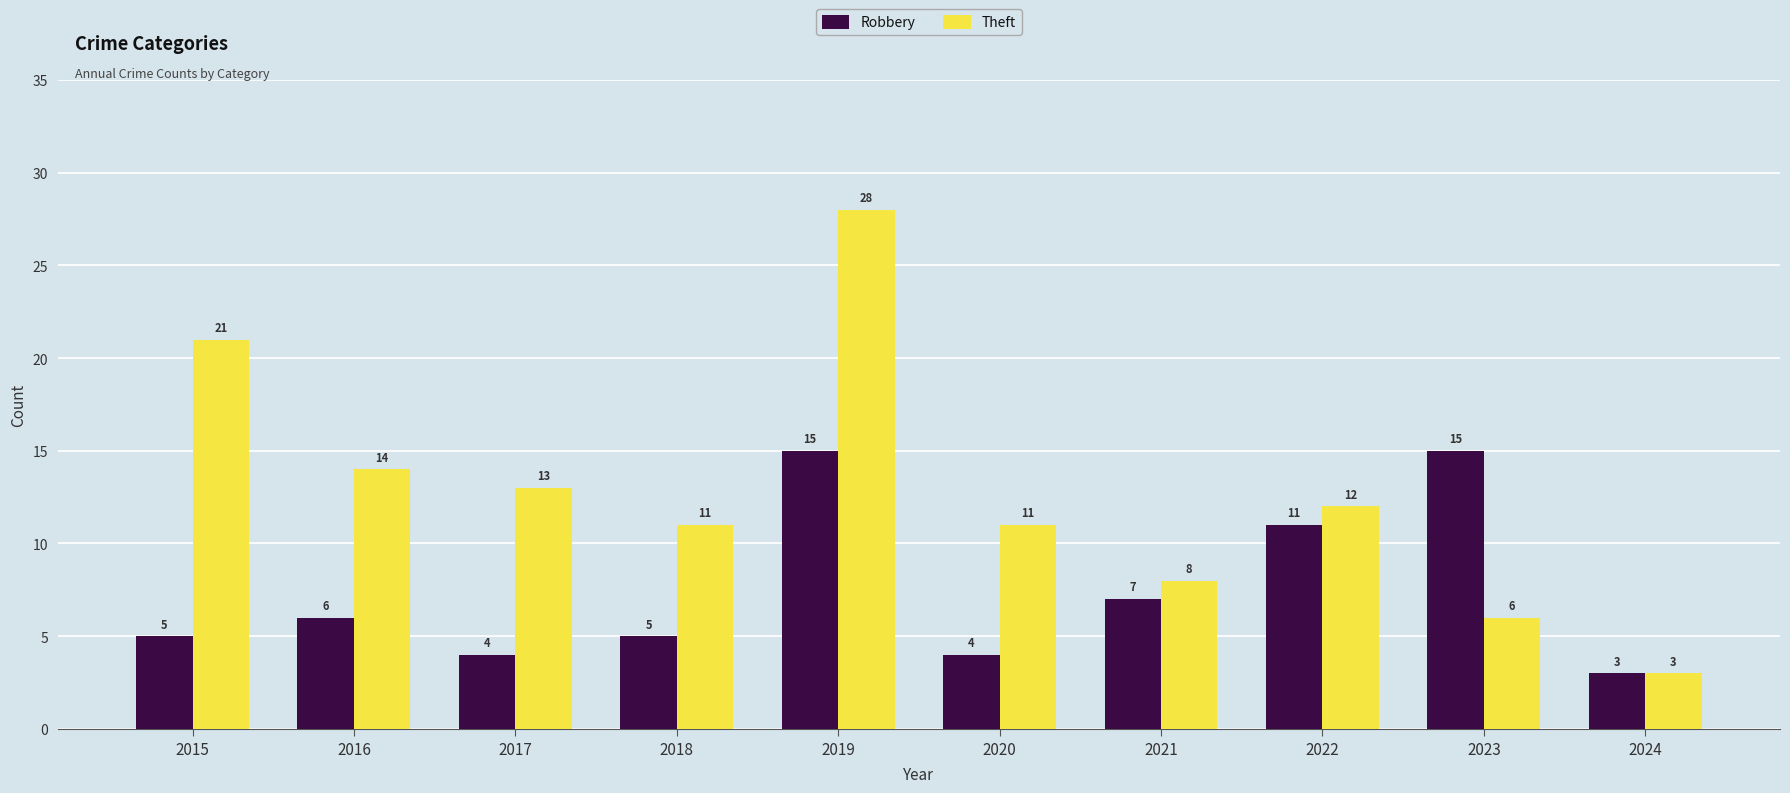

How many data points does each series have?

10